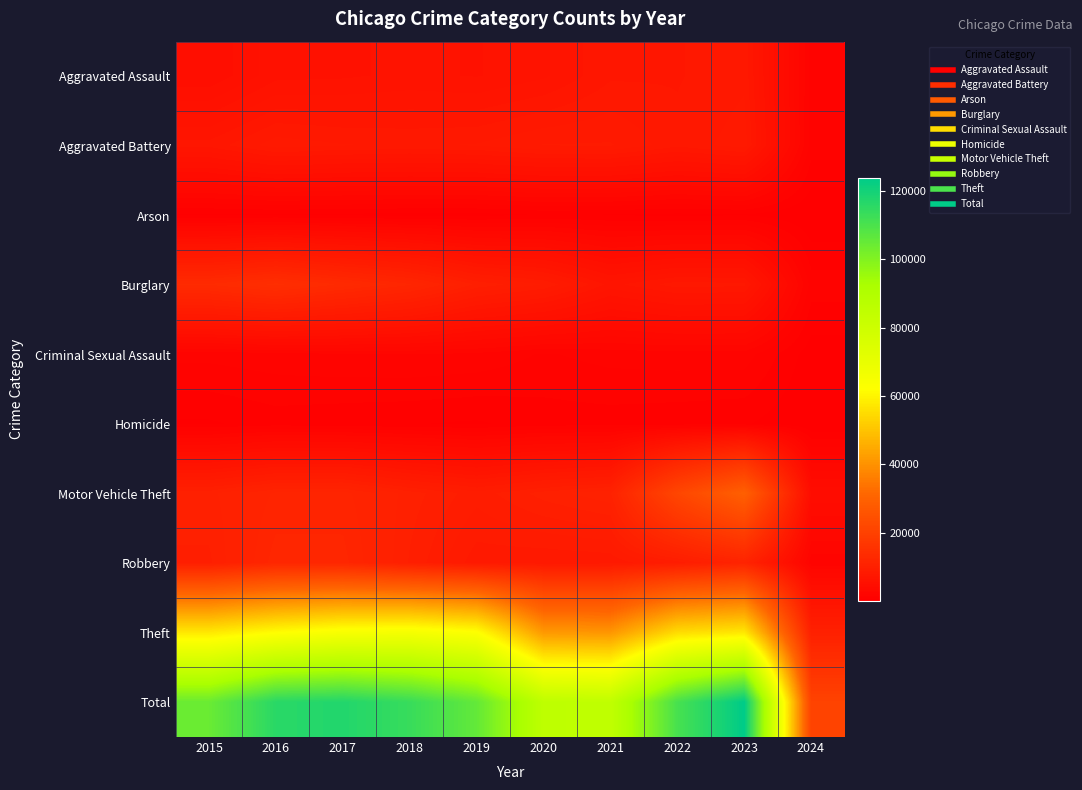

Which series has the largest range (max minus min)?

Total